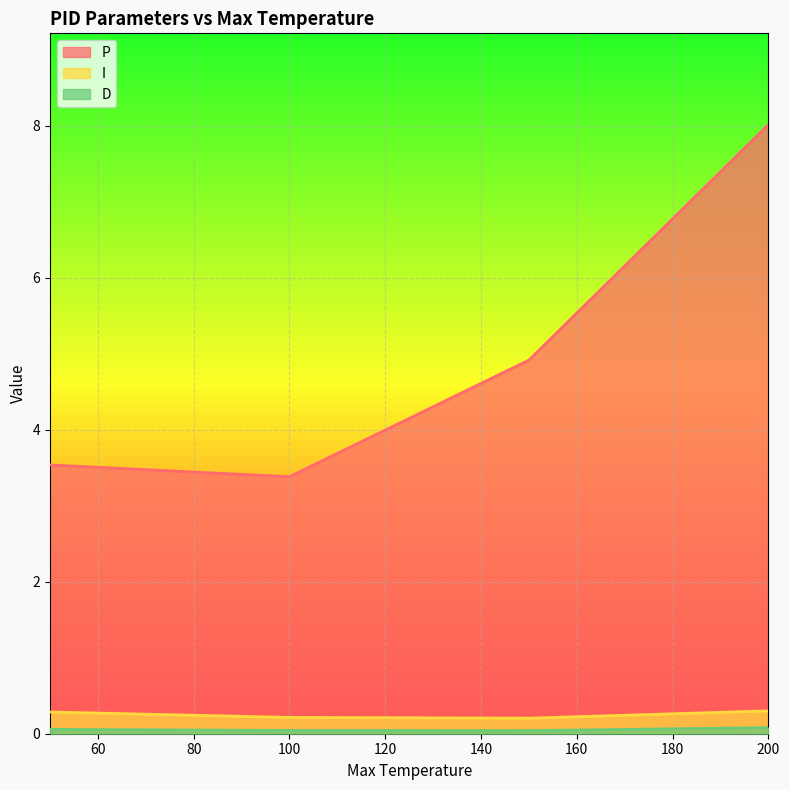

What is the average value of the I series?

0.3